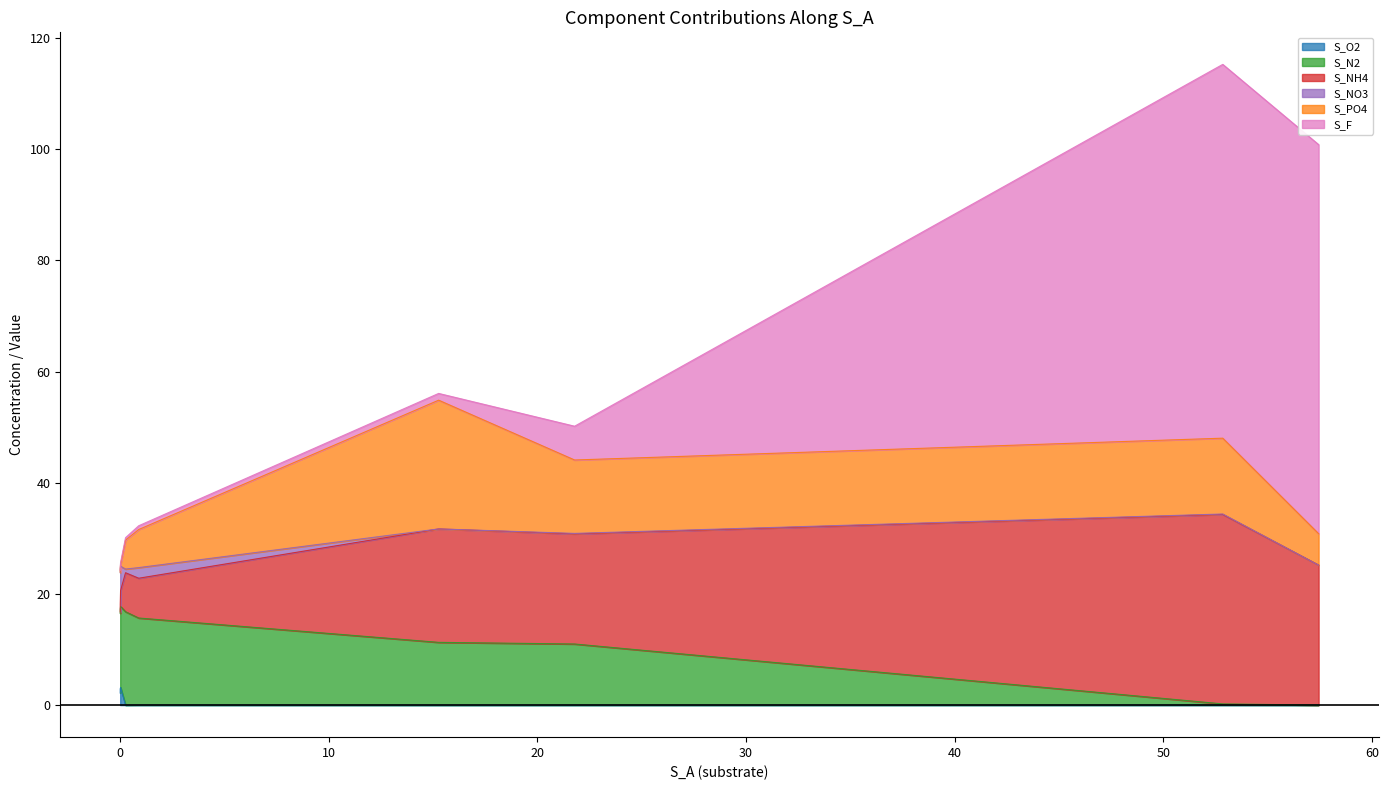

How many values in S_O2 are above zero?

8